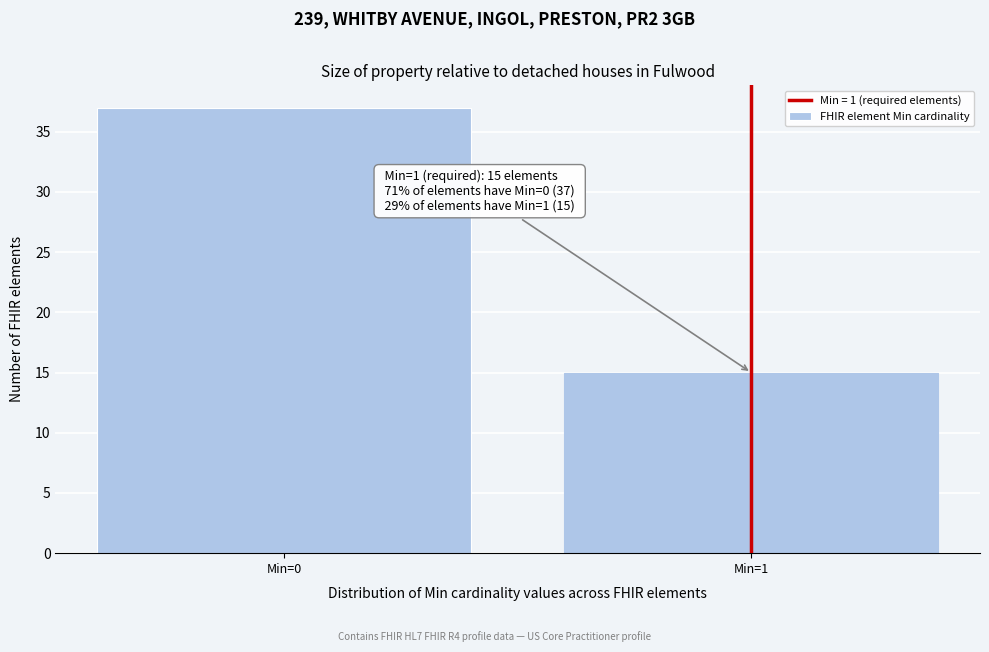

Reading left to right, extract all data points from this chart.

Min=0=37	Min=1=15